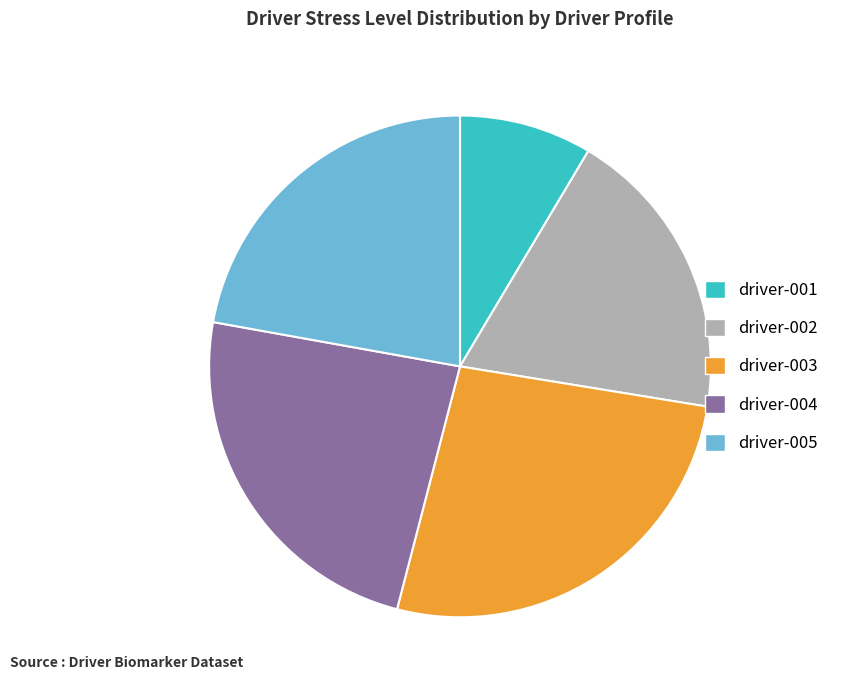

Which category has the smallest portion of the pie?

driver-001